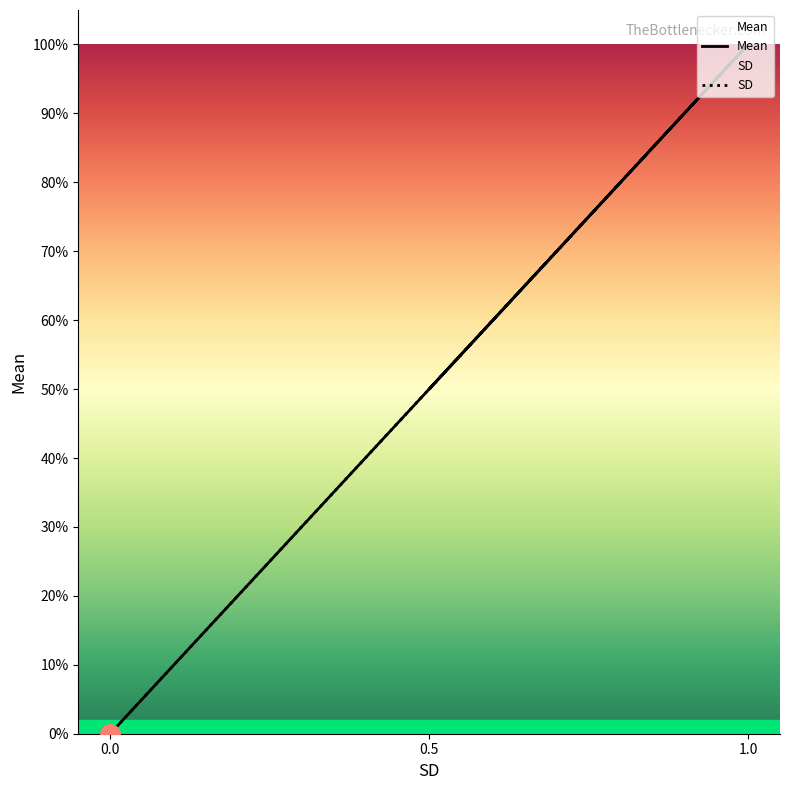

Is it true that SD equals -0.4 at 0.0?

False